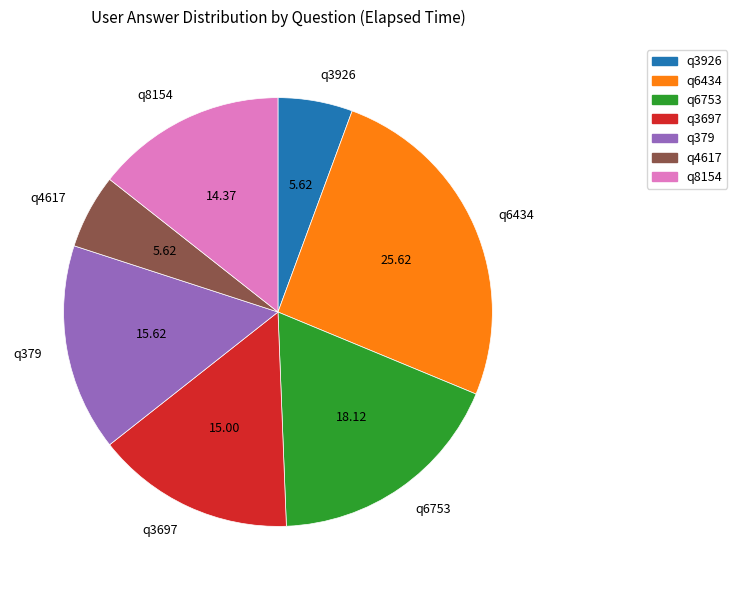

Does q8154 account for over 50% of the chart?

No